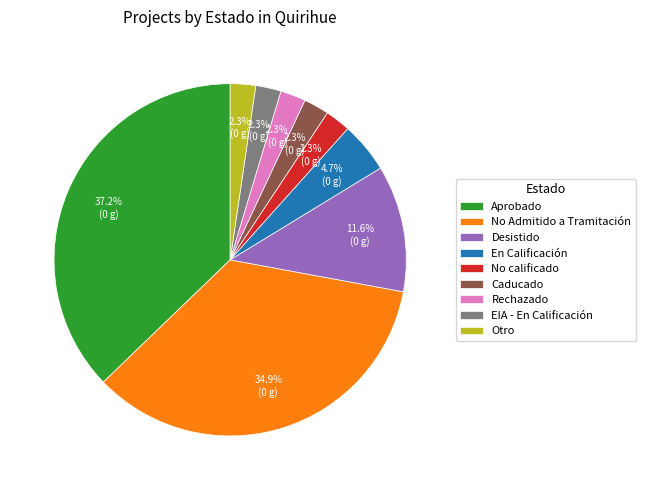

How many segments does this pie chart have?

9